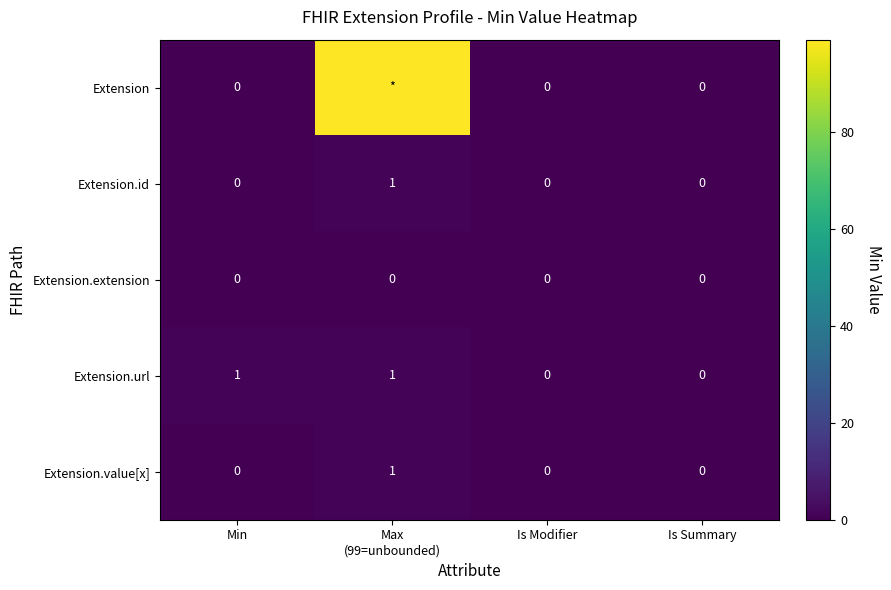

What is the difference between the maximum and second lowest values in the Extension.url series?

1